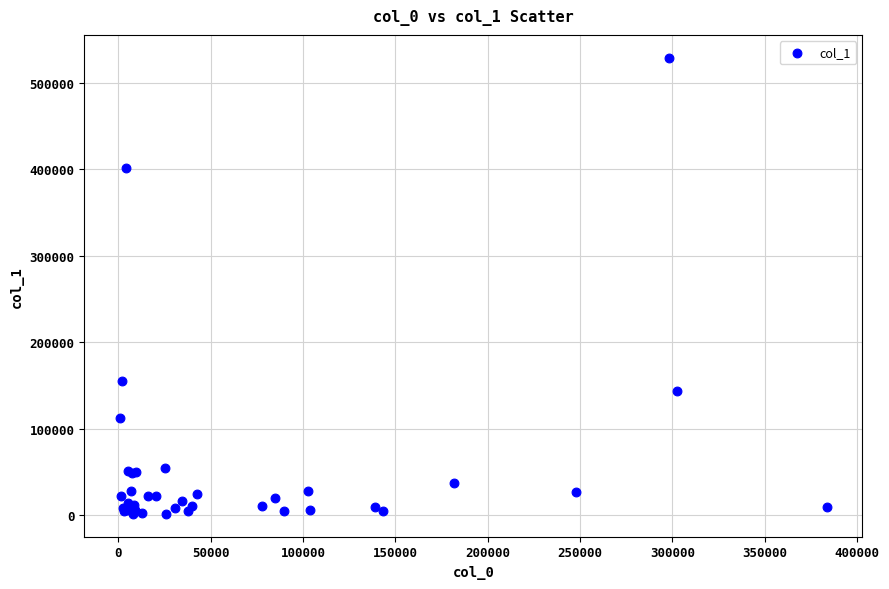

What Y value in the scatter plot is closest to 265157?

154500